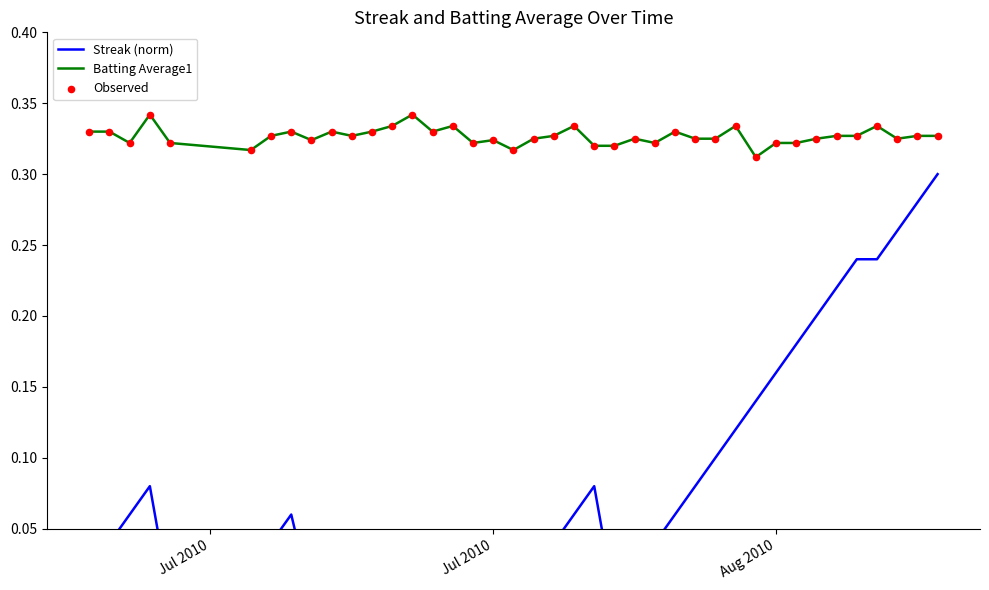

Which series contains the highest Y value?

Batting Average1